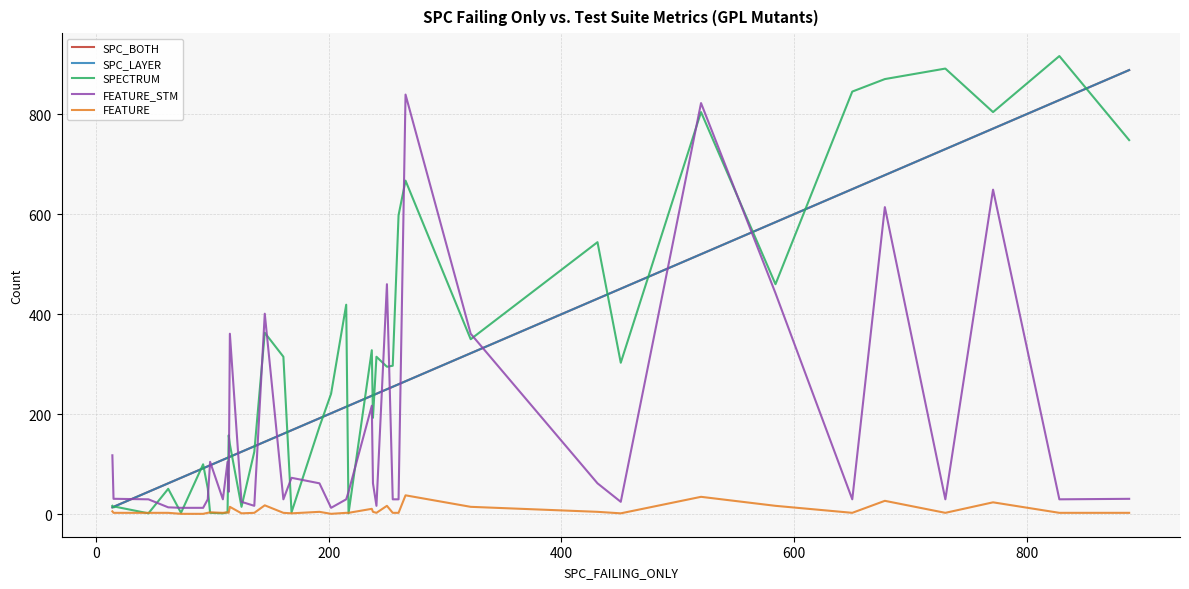

Does the chart have visible grid lines?

Yes